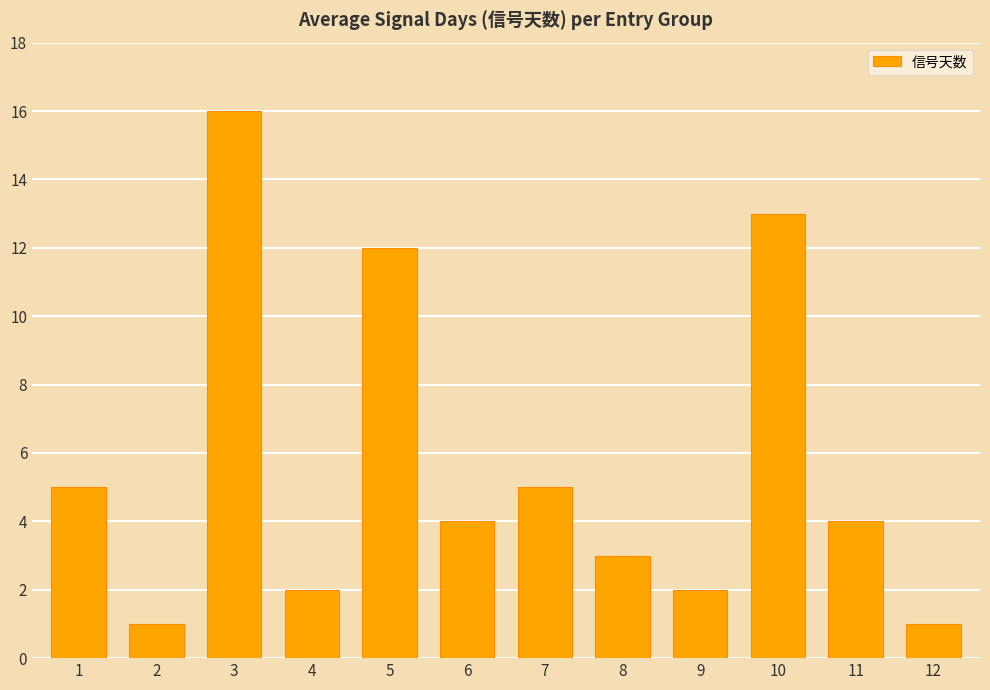

Which has a higher value, 7 or 6?

7